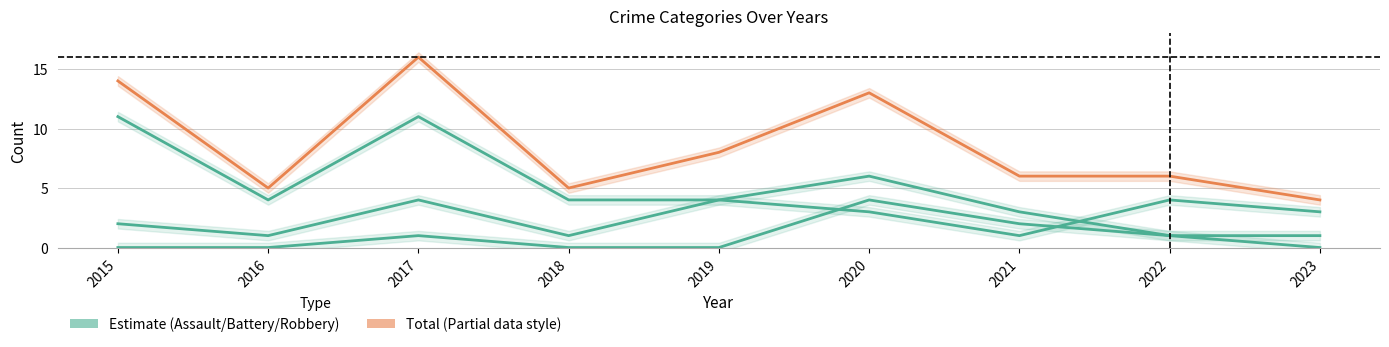

Read the Robbery value at 2020, to the nearest 10.

10